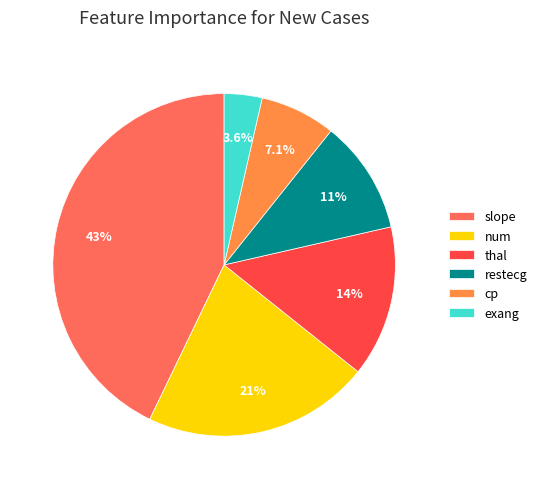

True or false: thal accounts for 9% of the total.

False